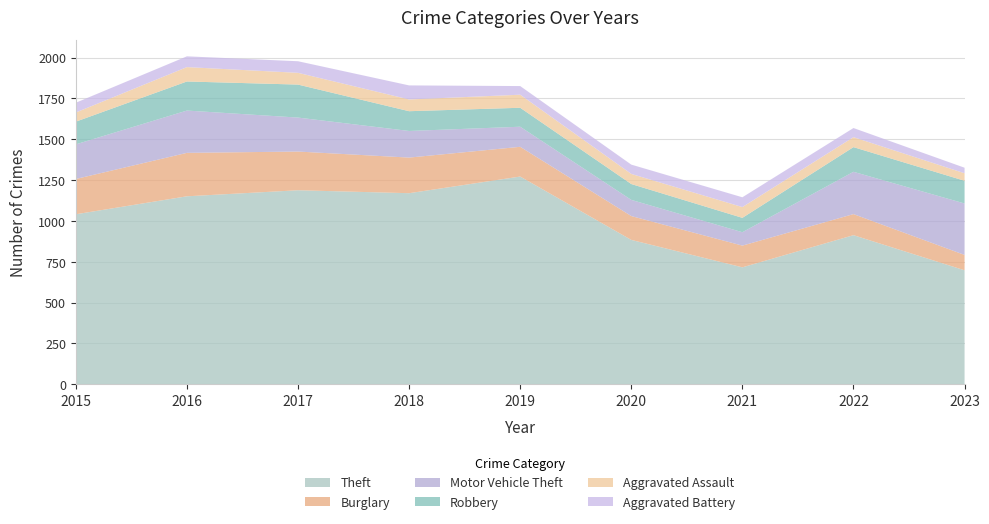

Reading left to right, transcribe all the data shown in this chart.

Theft: 1041	1151	1188	1170	1272	884	716	913	698
Burglary: 216	266	237	218	182	146	133	129	94
Motor Vehicle Theft: 212	259	208	163	123	99	82	259	315
Robbery: 139	178	202	121	116	97	88	151	139
Aggravated Assault: 56	88	72	72	80	62	66	61	46
Aggravated Battery: 60	66	71	86	53	57	60	56	34